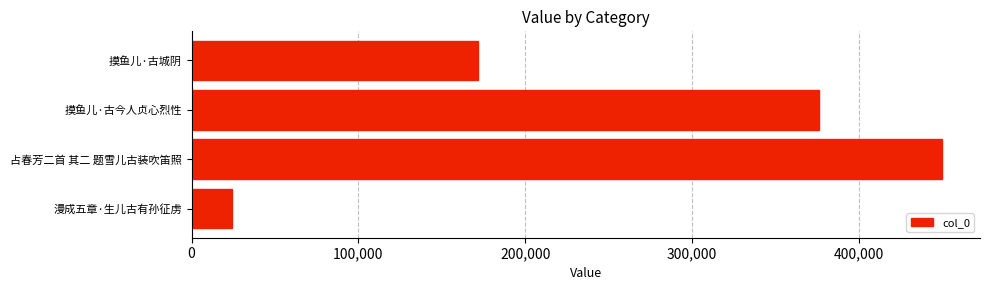

What is the average value?

255570